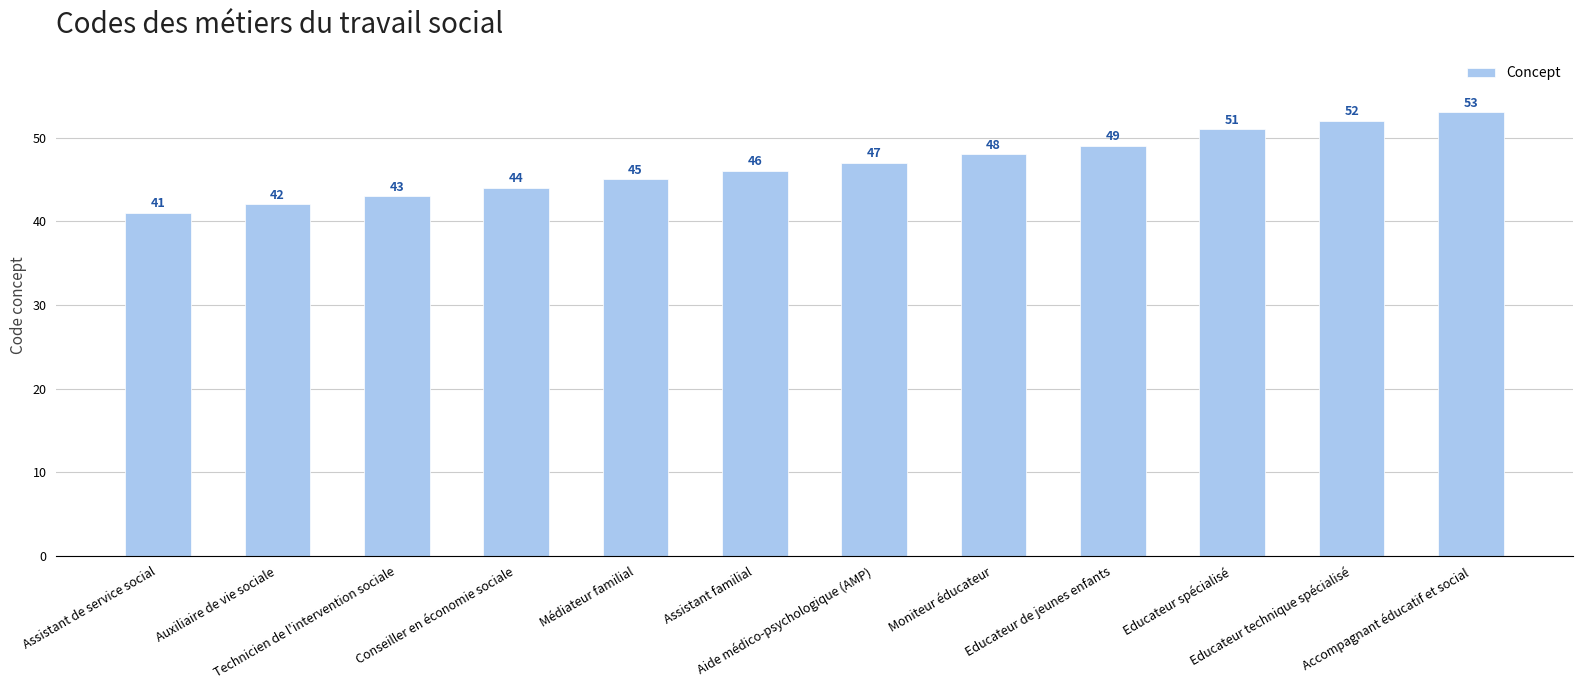

Where is the data nearest to the value 47?

Aide médico-psychologique (AMP)